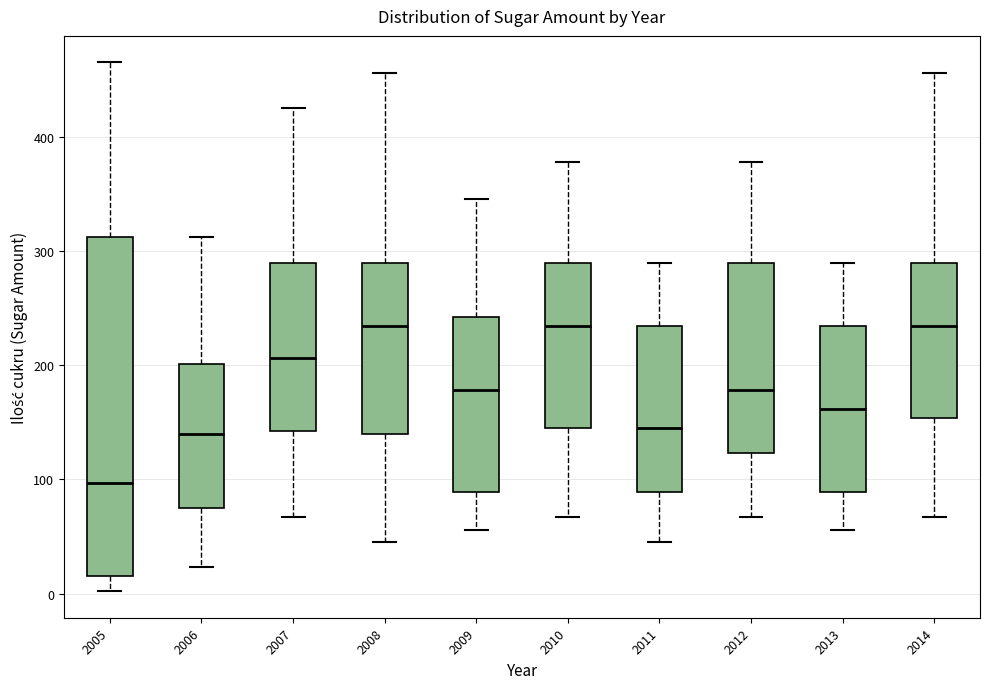

Which box is the tallest, from its lower edge to its upper edge?

2005